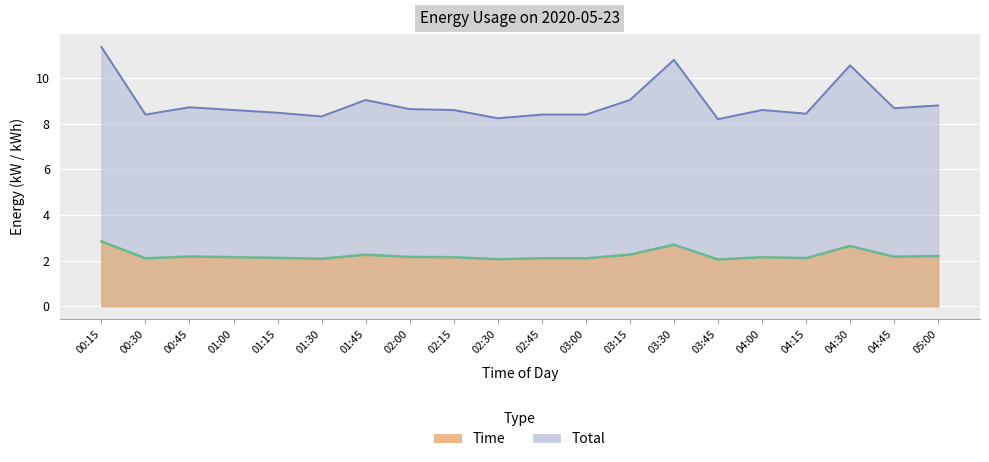

How many interior local peaks does the Time series have?

5